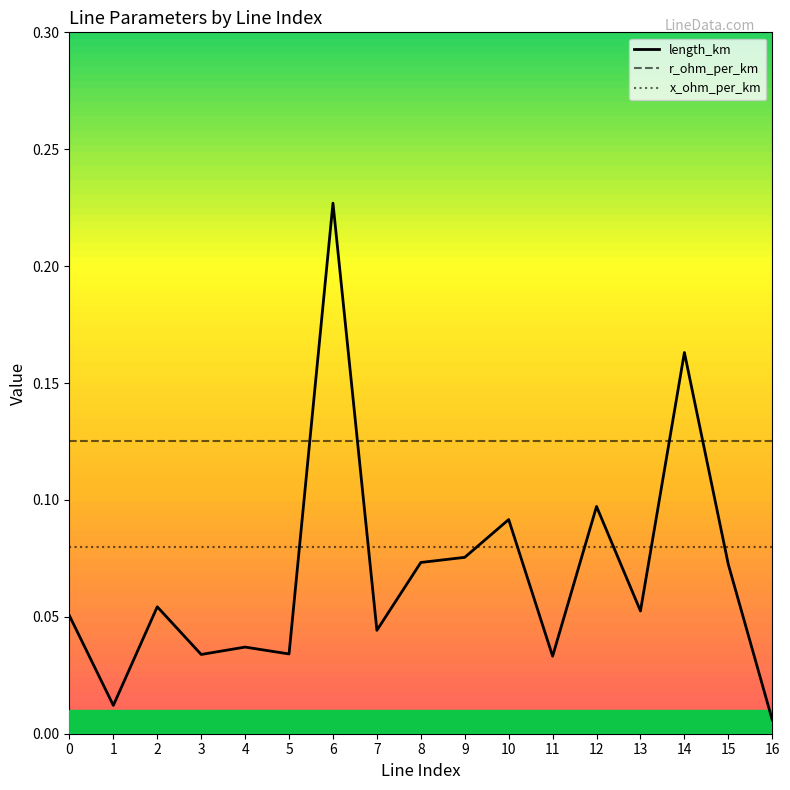

True or false: x_ohm_per_km has a value of 0.1 at 12.

True